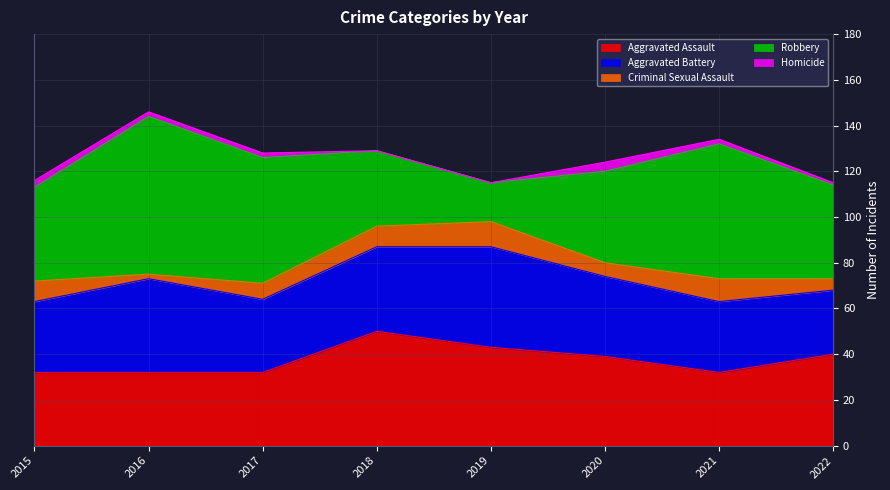

Reading right to left, extract all data points from this chart.

Aggravated Assault: 40	32	39	43	50	32	32	32
Aggravated Battery: 28	31	35	44	37	32	41	31
Criminal Sexual Assault: 5	10	6	11	9	7	2	9
Robbery: 41	59	40	17	33	55	69	41
Homicide: 1	2	4	0	0	2	2	3